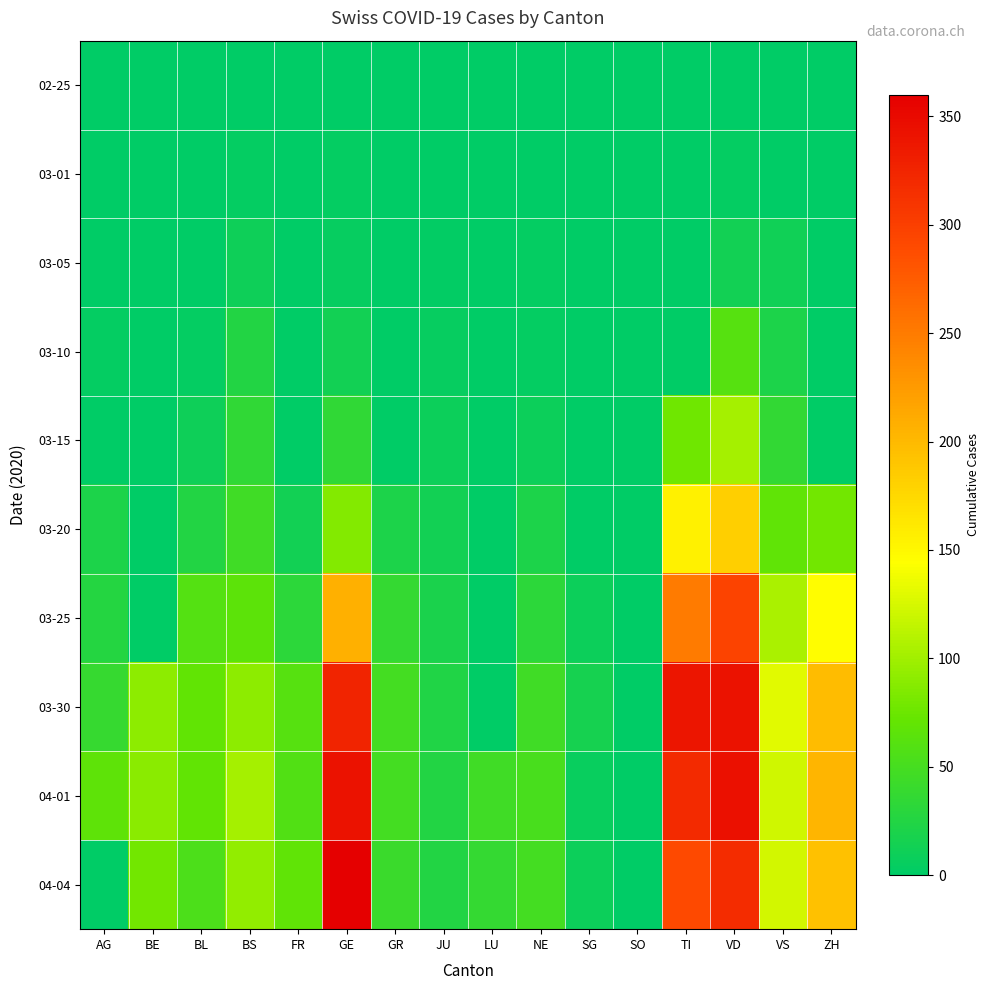

At TI, list the series in order from largest to smallest.

03-30, 04-01, 04-04, 03-25, 03-20, 03-15, 02-25, 03-01, 03-05, 03-10